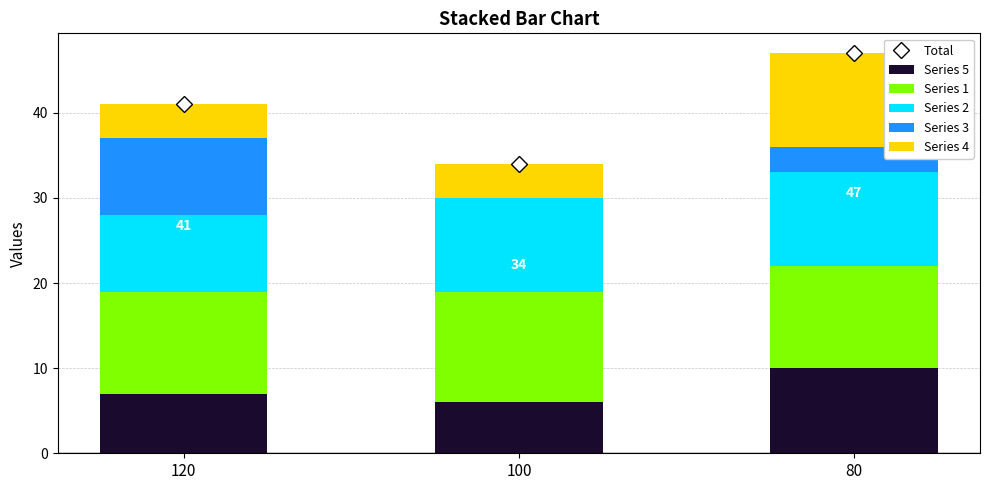

What is the lowest value of the Series 4 series?

4